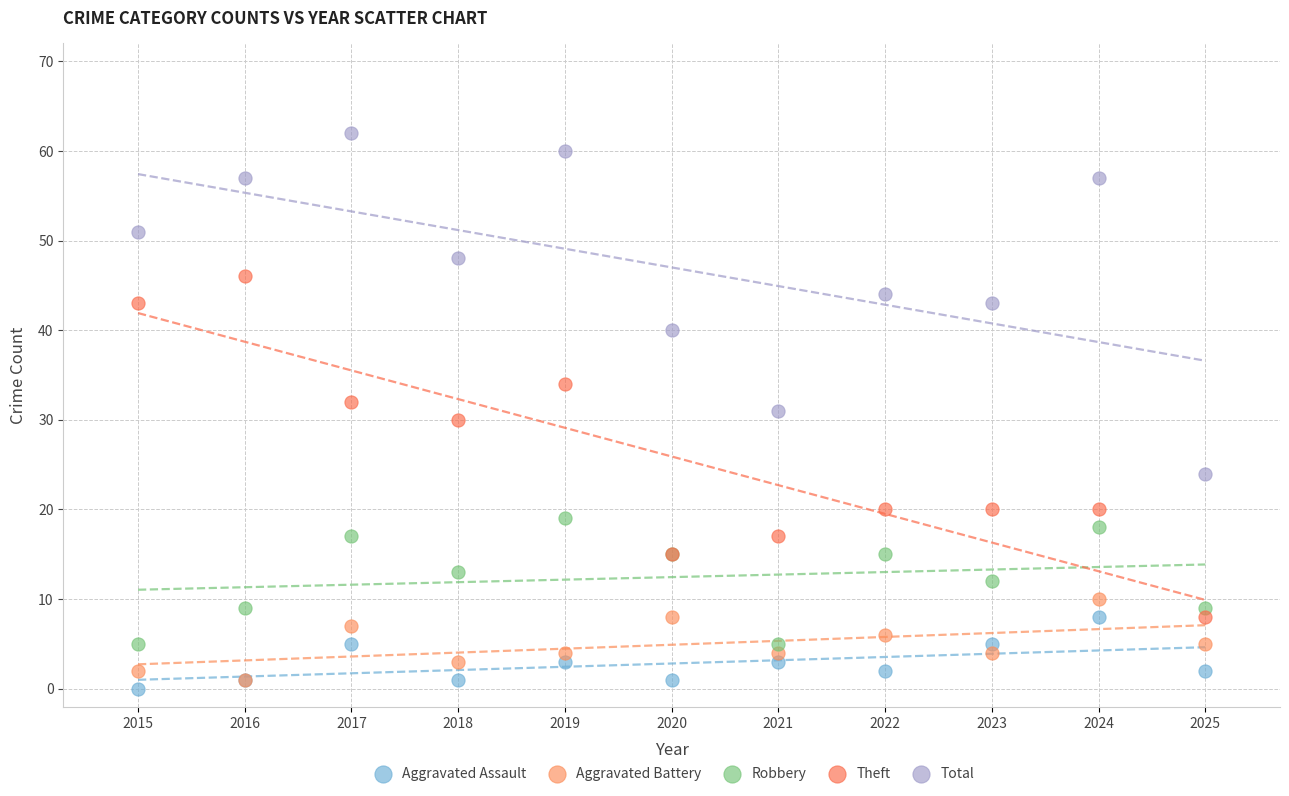

What are all the series names shown in the legend?

Aggravated Assault, Aggravated Battery, Robbery, Theft, Total